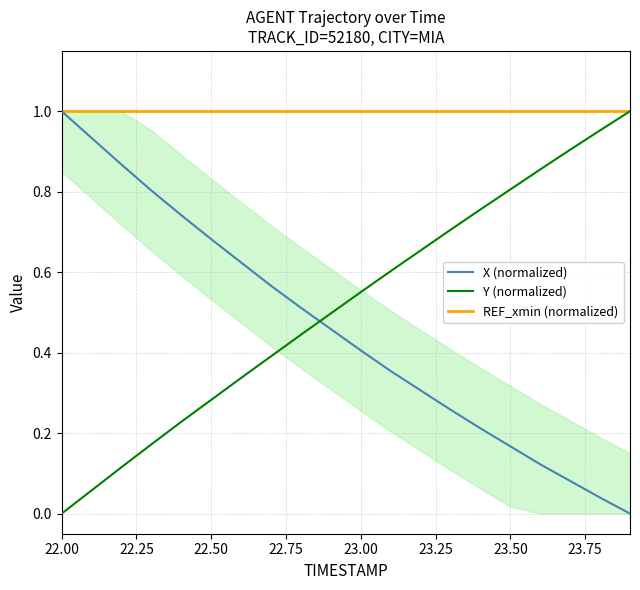

At which category is the sum across all series the highest?

22.00